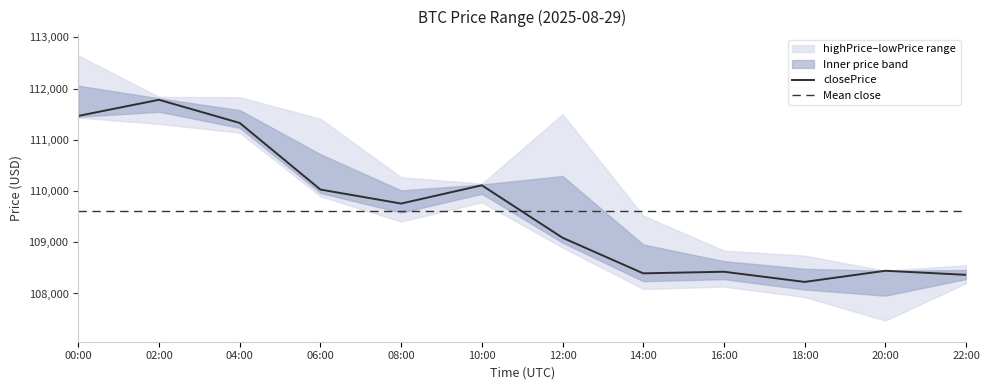

True or false: closePrice has a value of 144013.9 at 08:00.

False